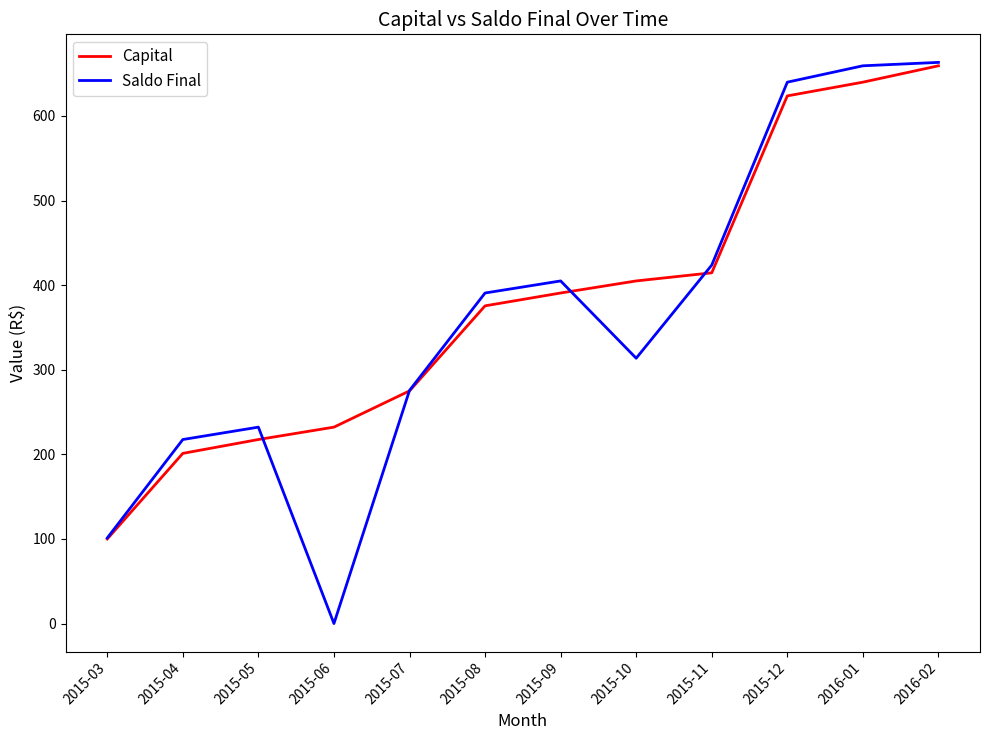

At which category is the sum across all series the highest?

2016-02